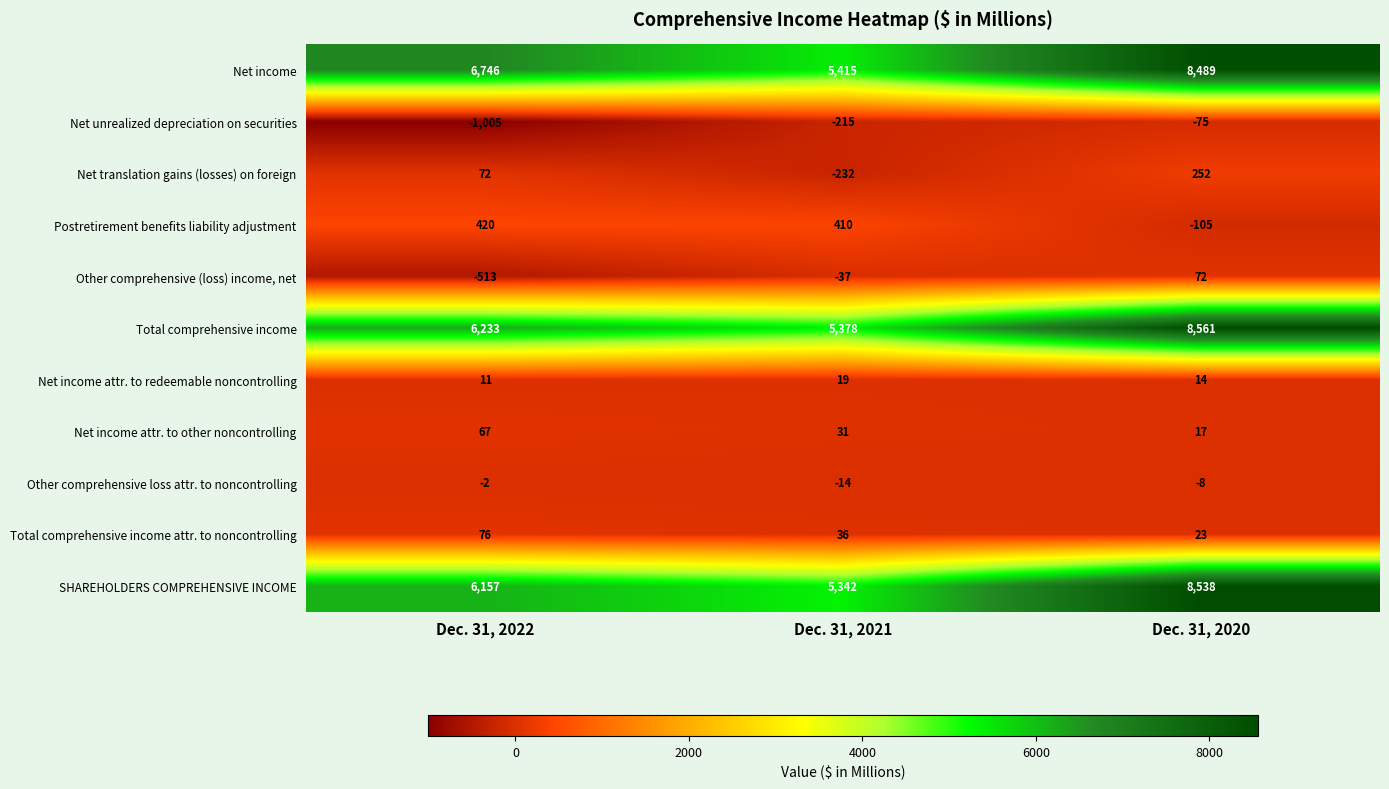

What is the difference between the maximum and minimum values in the Net unrealized depreciation on securities series?

930